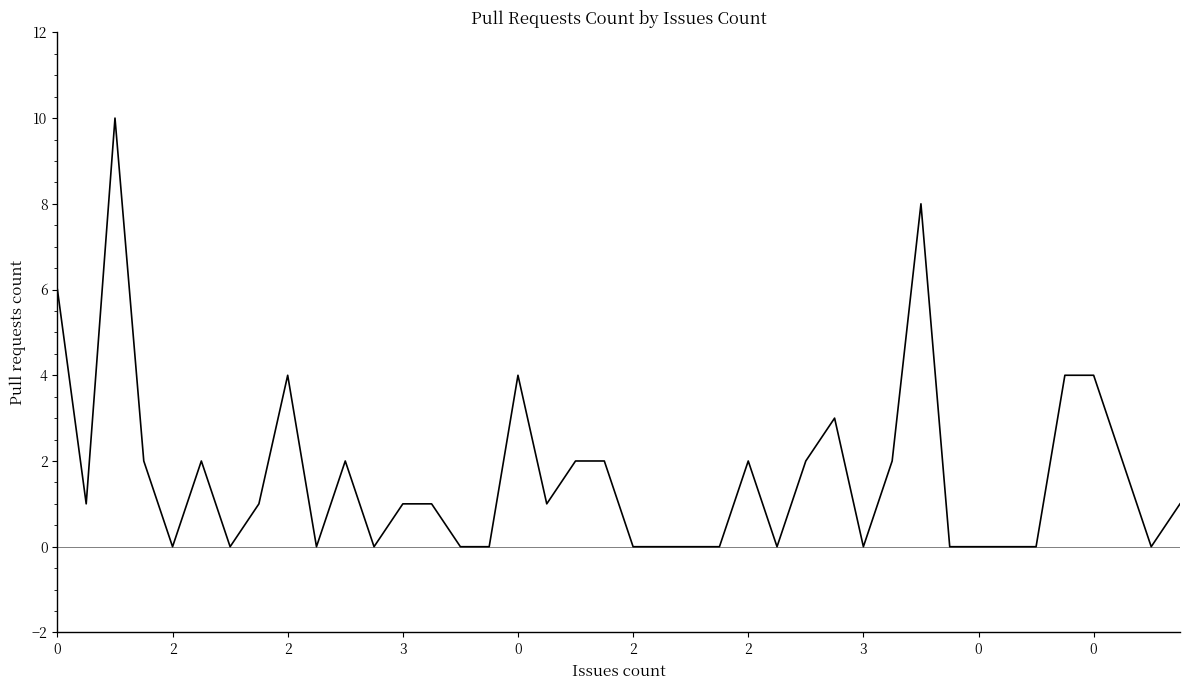

Does the chart have visible grid lines?

No